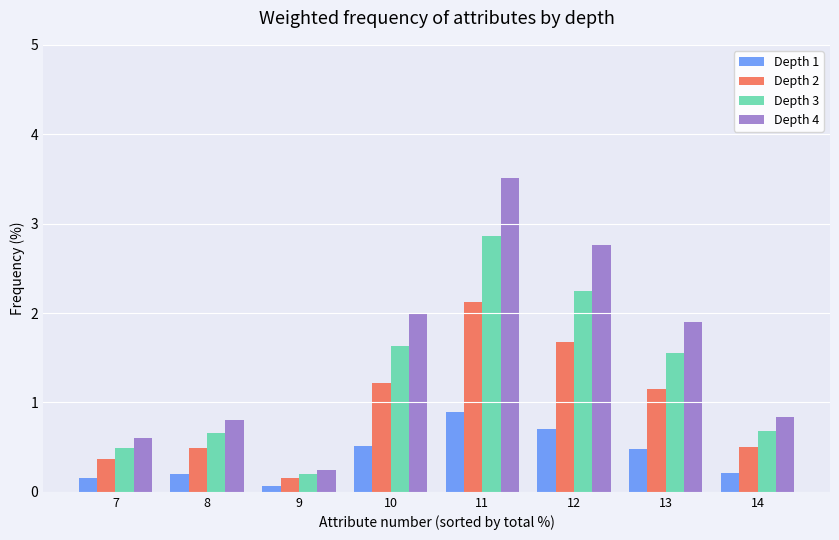

Where does the Depth 3 series first go above 1?

10